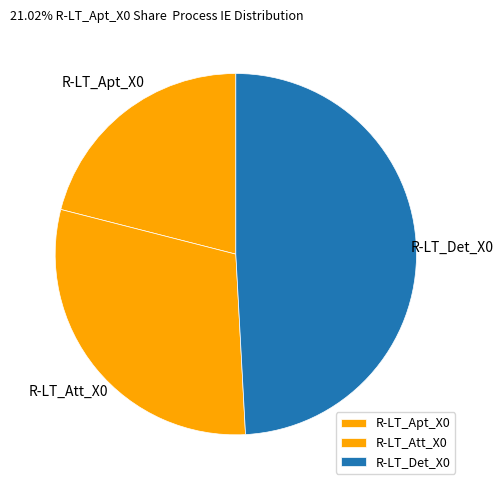

Rank the categories by value from lowest to highest.

R-LT_Apt_X0, R-LT_Att_X0, R-LT_Det_X0